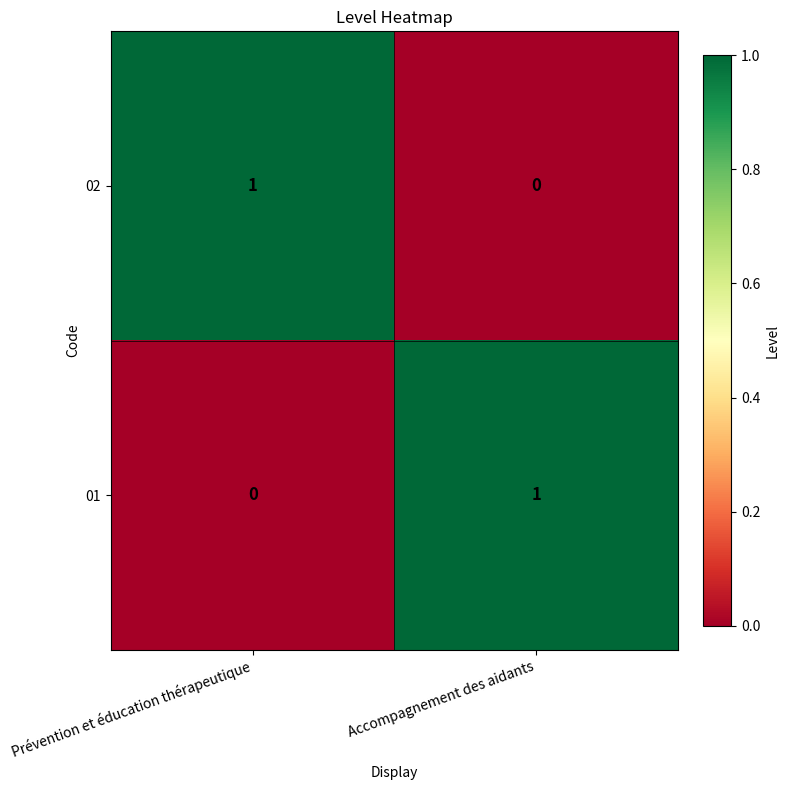

The value of 01 at Prévention et éducation thérapeutique is 0. True or false?

True